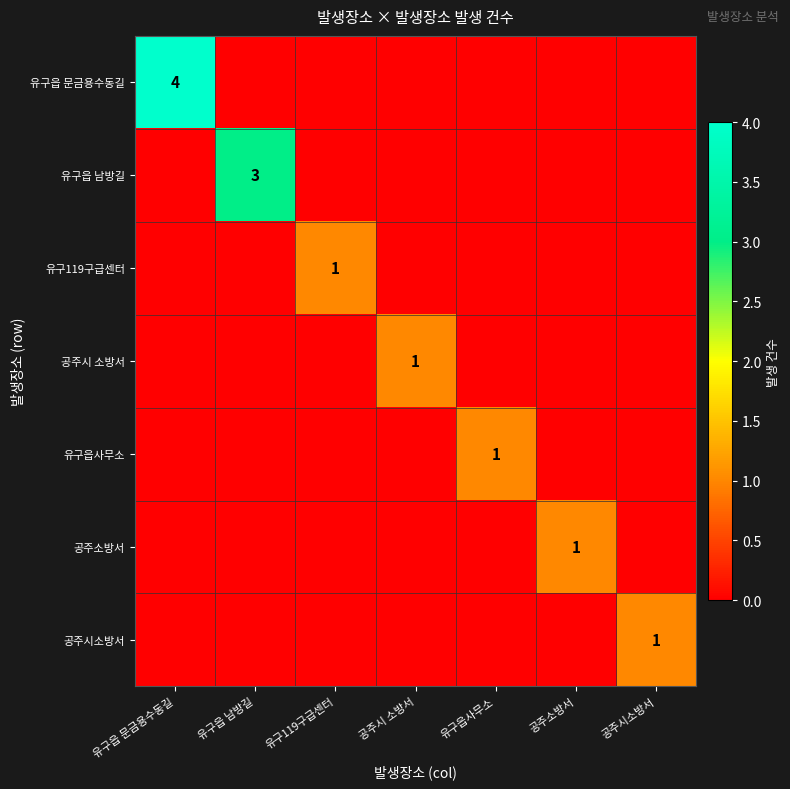

At how many categories does at least one series exceed 3?

1